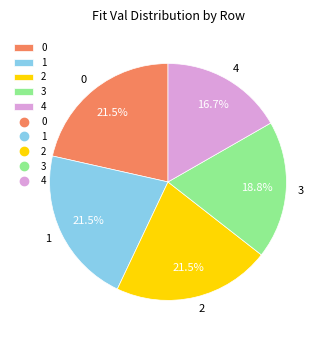

How many segments does this pie chart have?

5